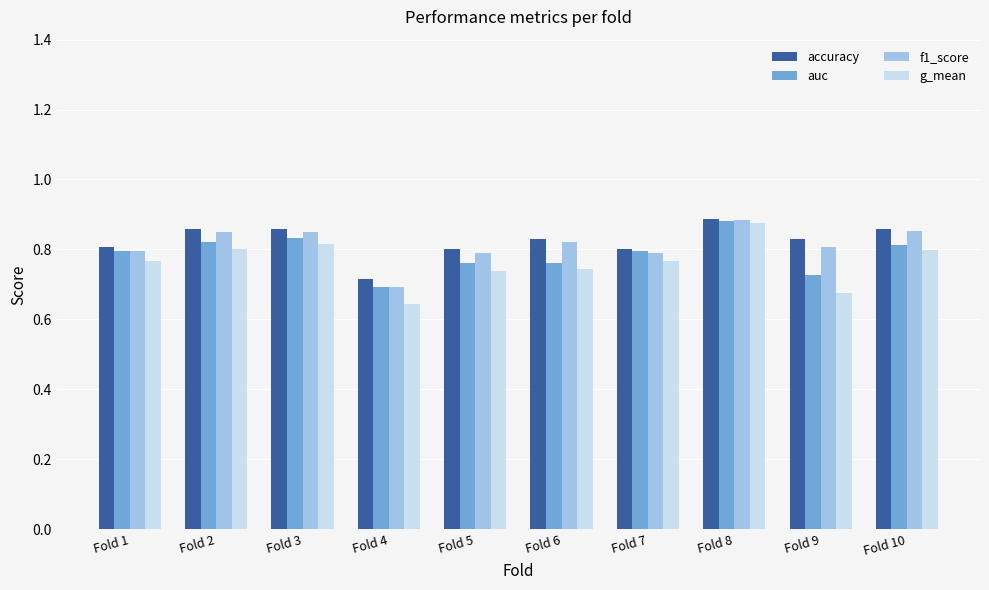

At which label is accuracy closest to 0?

Fold 4